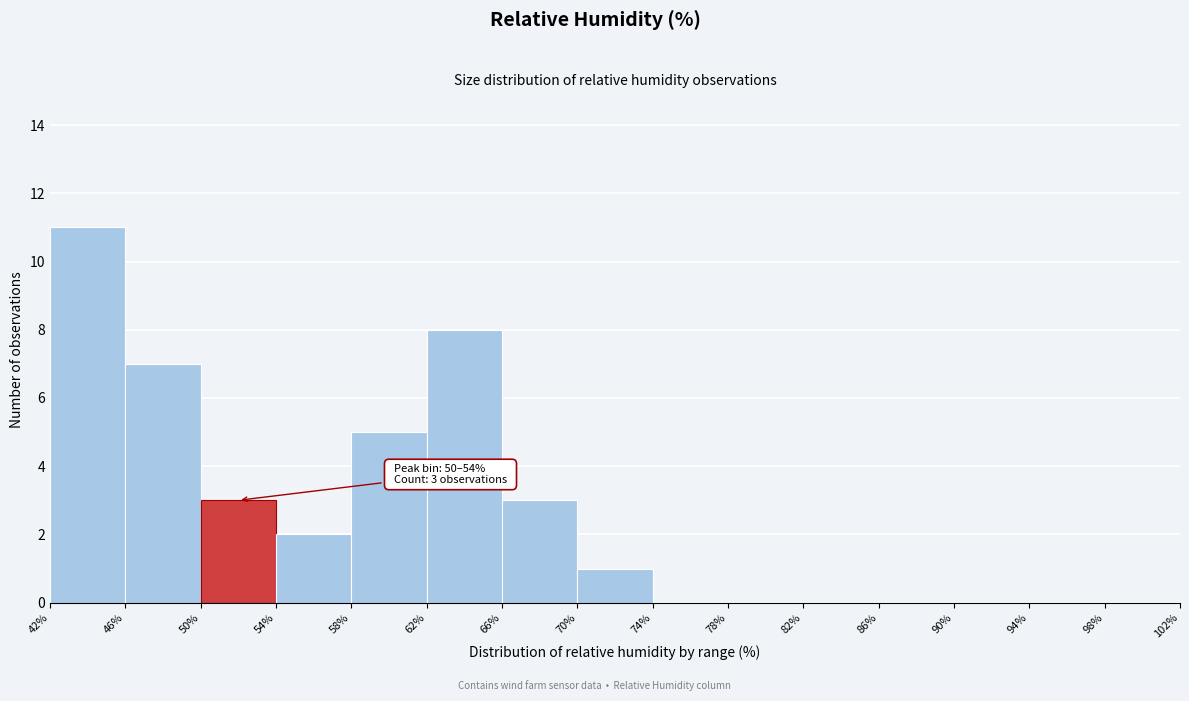

Over which range of the x-axis is the bar tallest?

42% to 46%